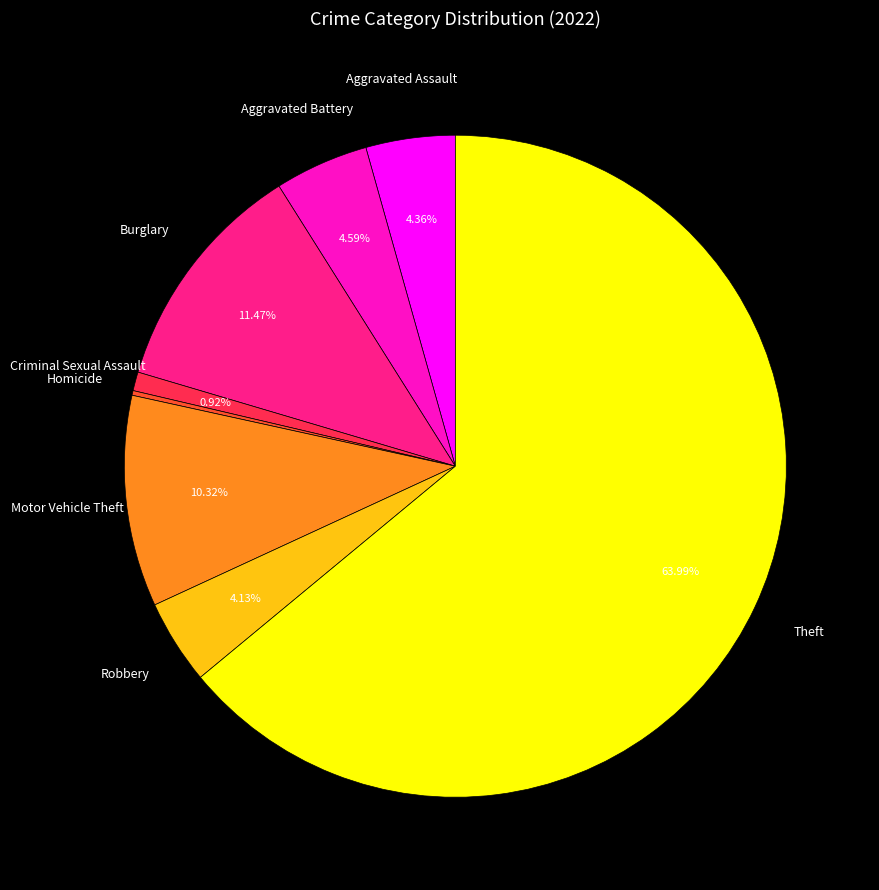

Is there any slice that represents more than half of the pie?

Yes